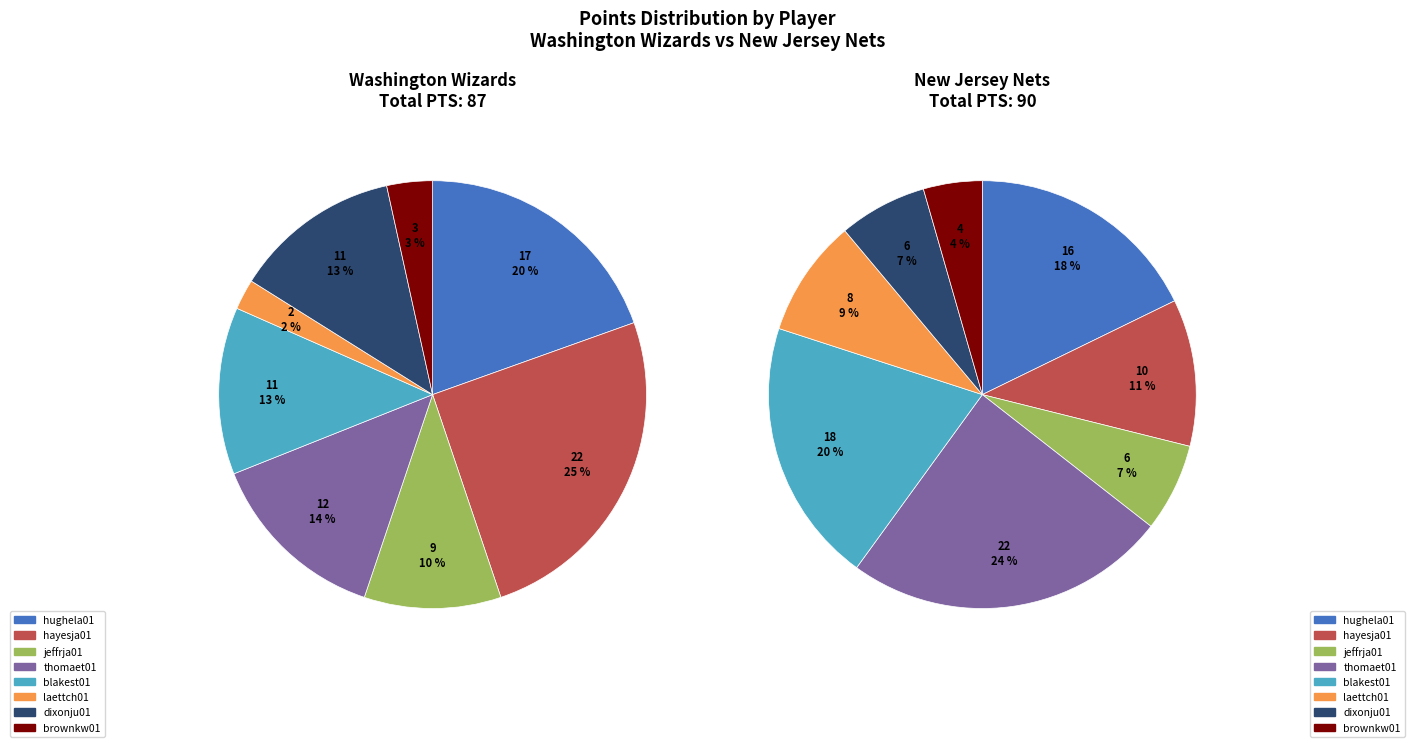

The 7 slice represents 14% of the pie. True or false?

False